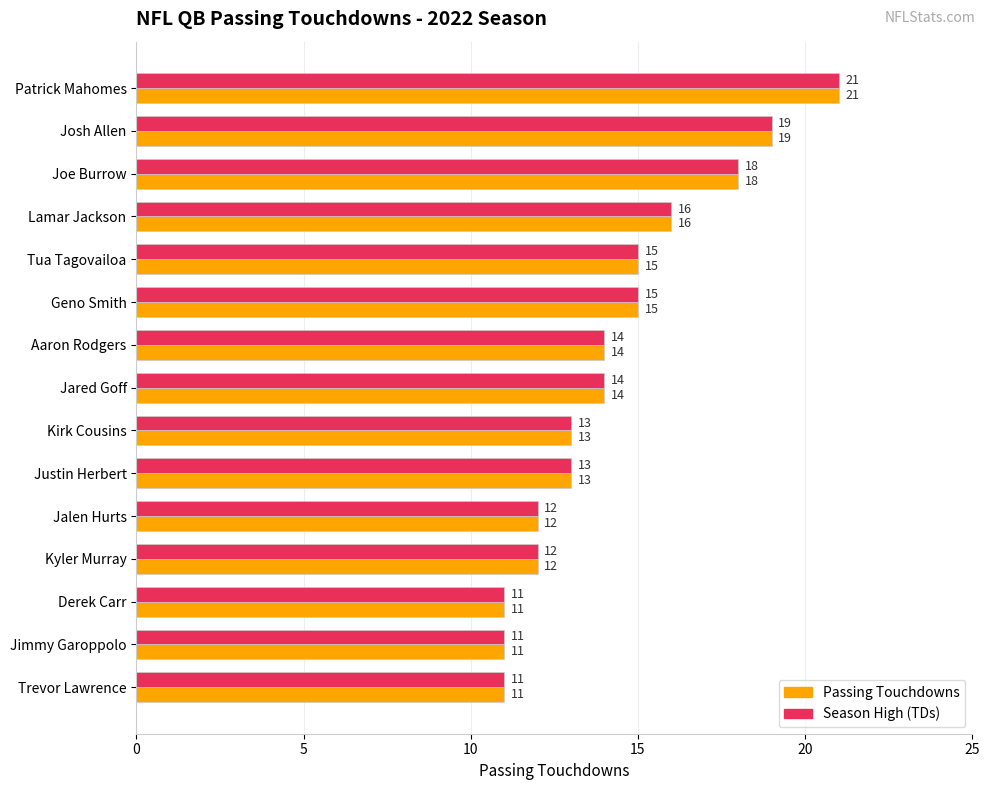

What is the difference between the Passing Touchdowns values at Trevor Lawrence and Patrick Mahomes?

10